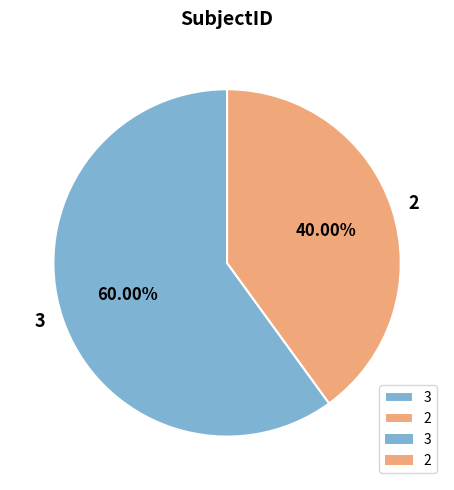

To the nearest percent, what percentage of the pie is 3?

60%